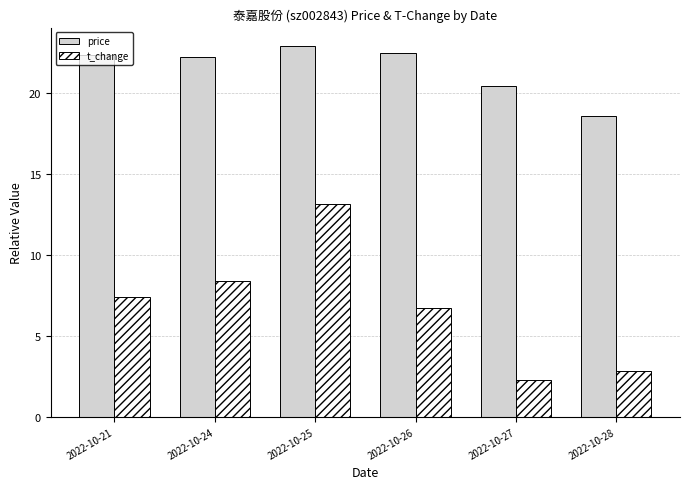

How many values in the price series exceed 22?

4